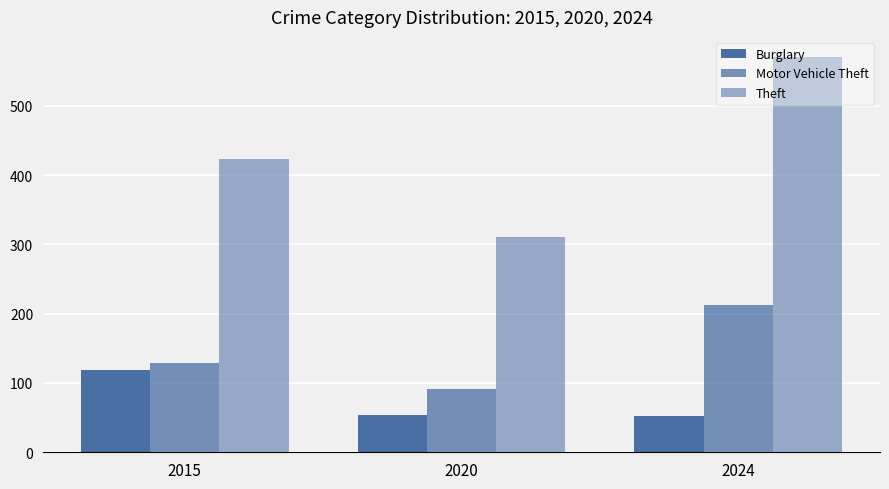

Rank the series at 2020 from lowest to highest value.

Burglary, Motor Vehicle Theft, Theft